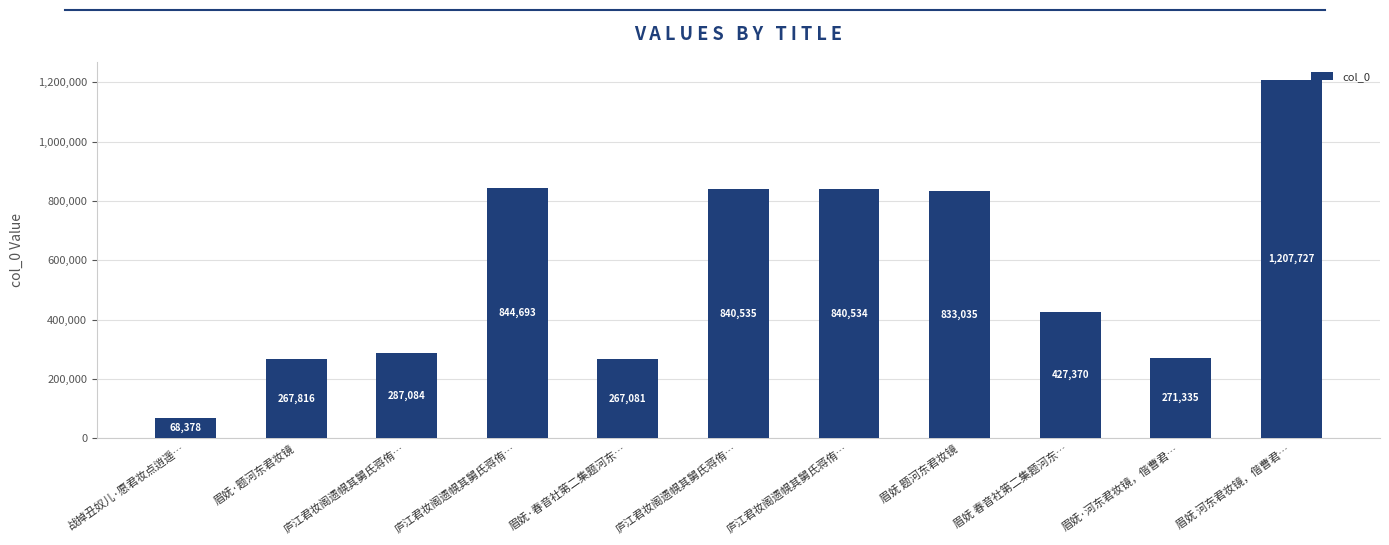

Between 眉妩·题河东君妆镜 and 眉妩·春音社第二集题河东…, which is larger?

眉妩·题河东君妆镜